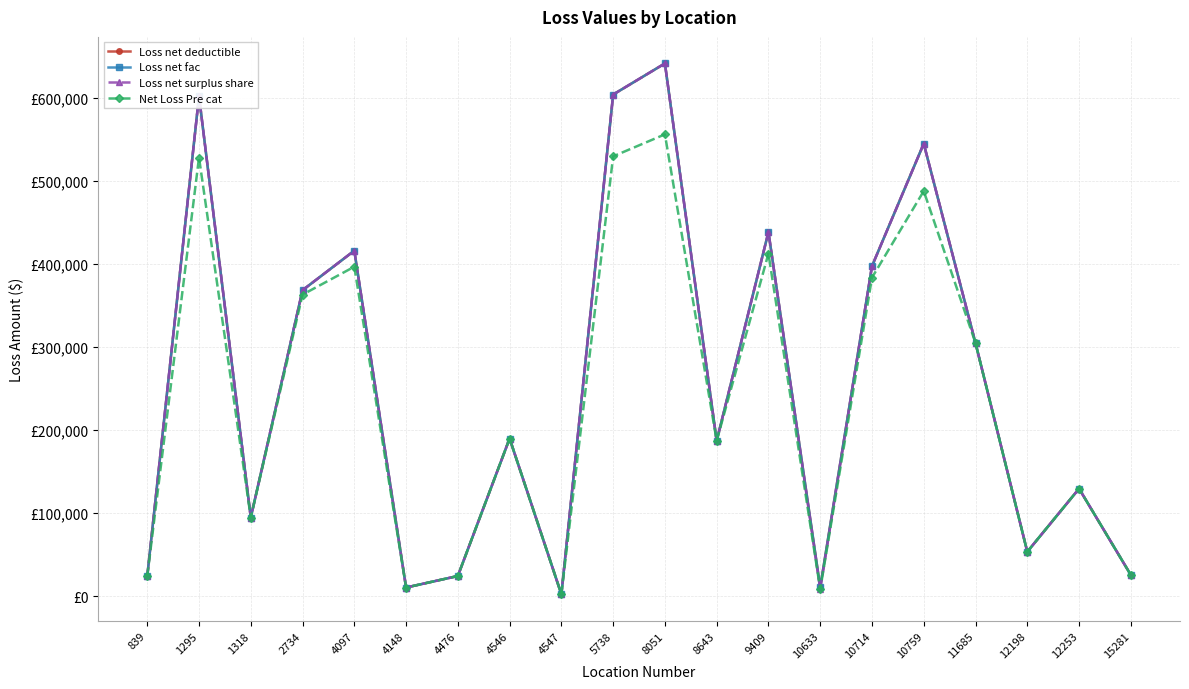

Reading right to left, transcribe all the data shown in this chart.

Loss net deductible: 15281=25757.0	12253=129600.0	12198=53636.0	11685=304680.0	10759=544631.0	10714=397263.0	10633=11000.0	9409=438257.0	8643=187096.0	8051=641109.0	5738=603670.0	4547=2500.0	4546=189888.0	4476=24500.0	4148=10612.0	4097=415867.0	2734=368314.0	1318=94850.0	1295=601713.0	839=24000.0
Loss net fac: 15281=25757.0	12253=129600.0	12198=53636.0	11685=304680.0	10759=544631.0	10714=397263.0	10633=11000.0	9409=438257.0	8643=187096.0	8051=641109.0	5738=603670.0	4547=2500.0	4546=189888.0	4476=24500.0	4148=10612.0	4097=415867.0	2734=368314.0	1318=94850.0	1295=601713.0	839=24000.0
Loss net surplus share: 15281=25757.0	12253=129600.0	12198=53636.0	11685=304680.0	10759=544631.0	10714=397263.0	10633=8505.2	9409=438257.0	8643=187096.0	8051=641109.0	5738=603670.0	4547=2500.0	4546=189888.0	4476=24500.0	4148=10612.0	4097=415867.0	2734=368314.0	1318=94850.0	1295=601713.0	839=24000.0
Net Loss Pre cat: 15281=25757.0	12253=129600.0	12198=53636.0	11685=304680.0	10759=487588.0	10714=383411.0	10633=8505.2	9409=412390.4	8643=187096.0	8051=555790.0	5738=529323.7	4547=2500.0	4546=189888.0	4476=24500.0	4148=10612.0	4097=396562.5	2734=362946.5	1318=94850.0	1295=527940.3	839=24000.0